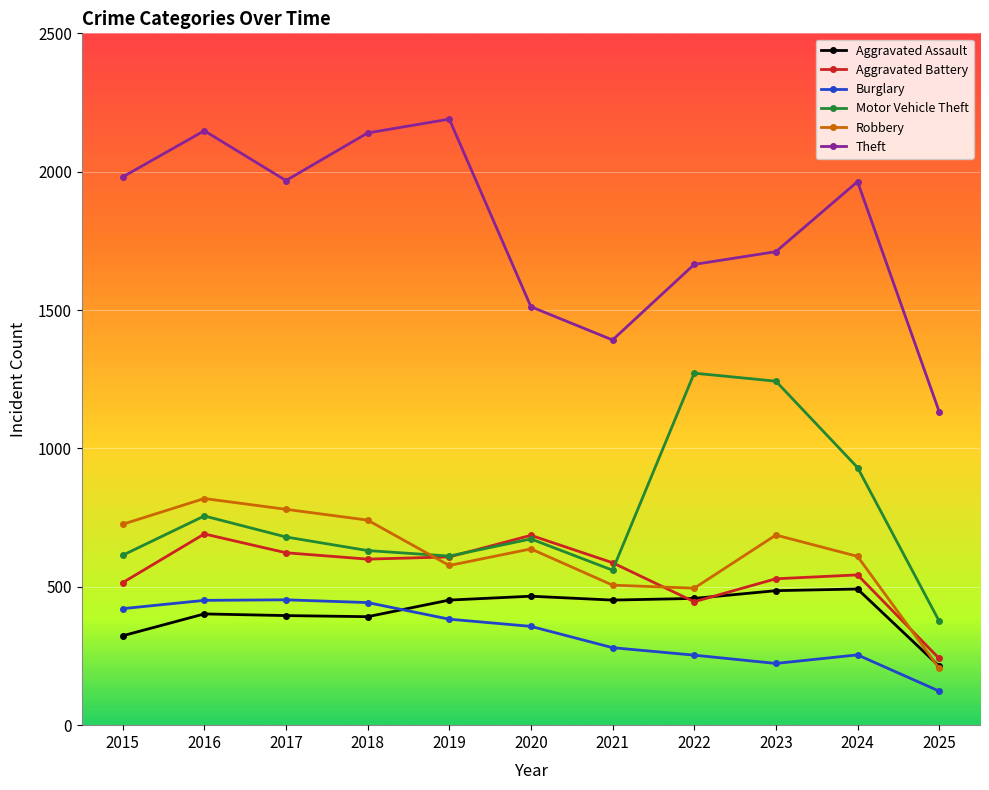

How many lines are shown in the chart?

6